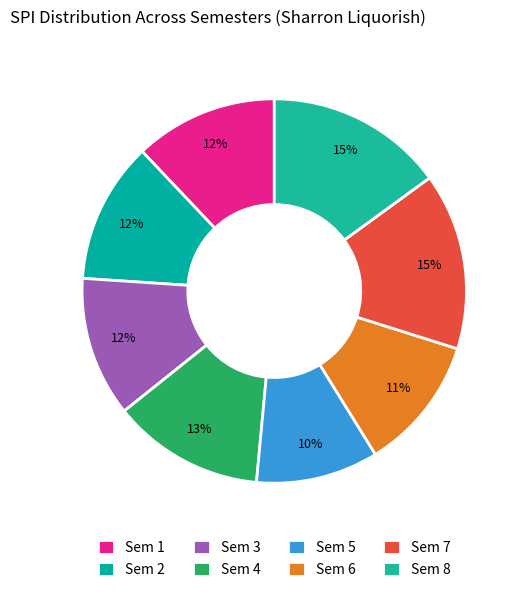

True or false: Sem 1 accounts for 12% of the total.

True